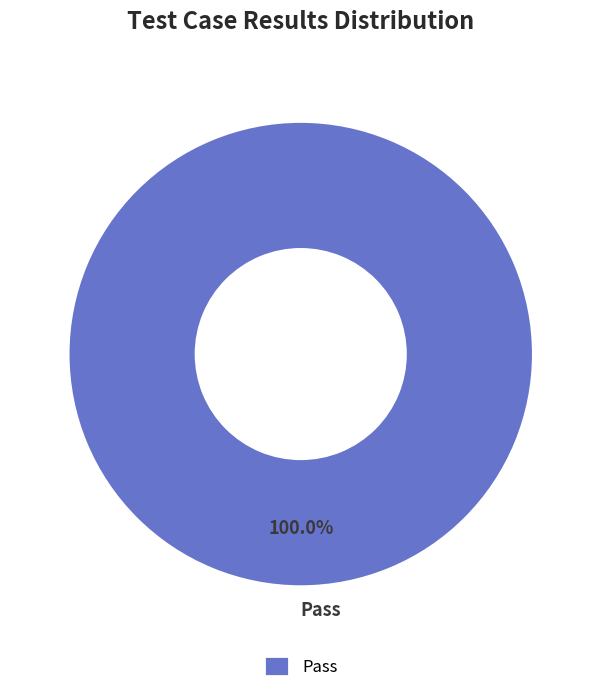

What is the majority slice?

Pass